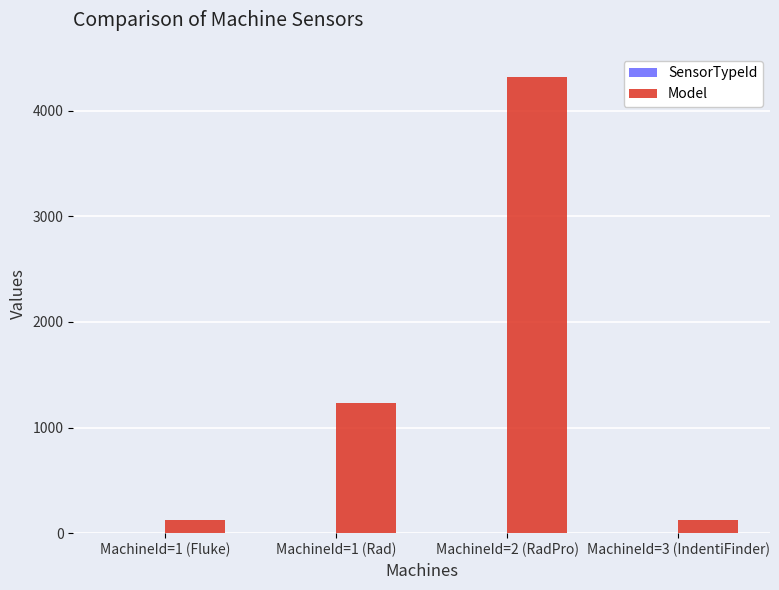

What is the greatest value displayed?

4321